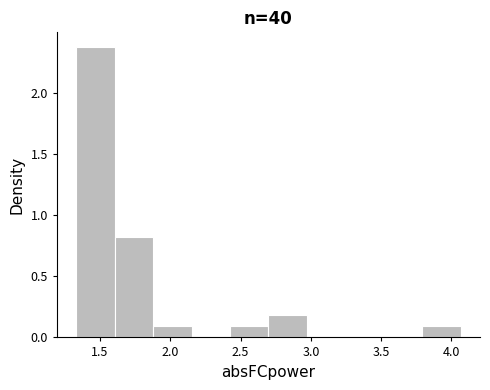

How tall is the bar that spans 1.60 to 1.90 on the x-axis? Neither the bar edges nor the heights are printed on the chart, so give them approximately, as read against the axes.

0.8